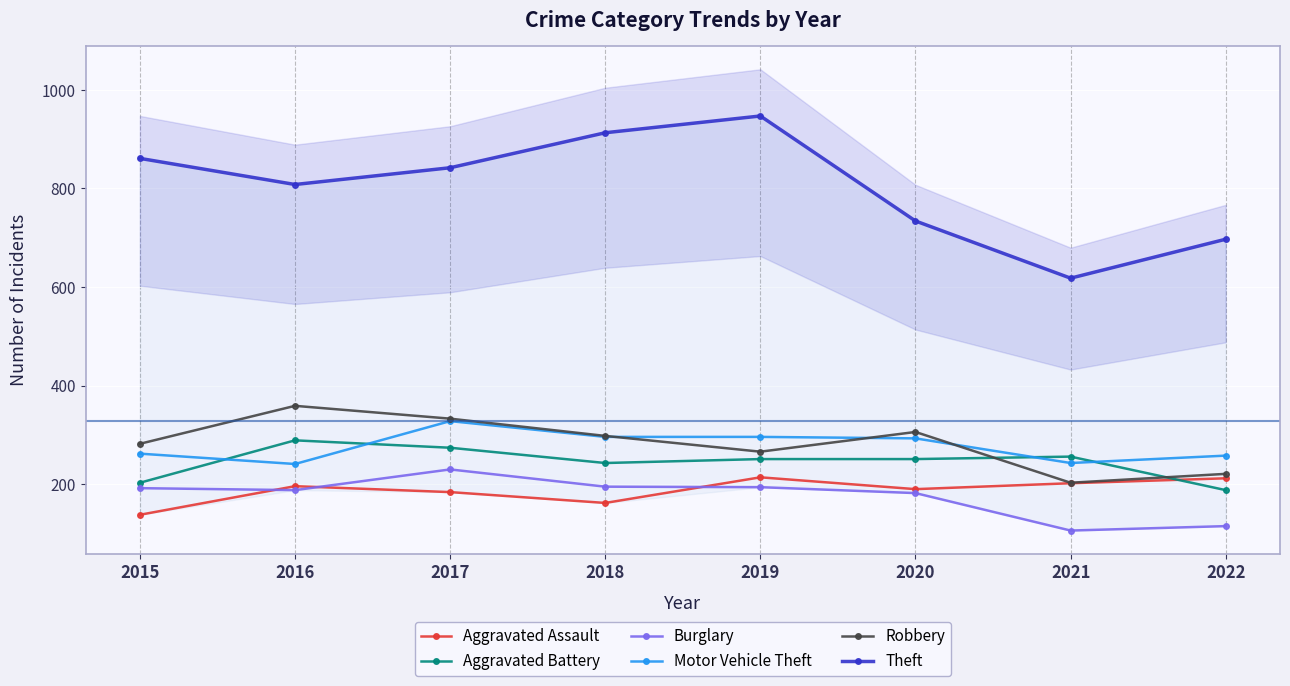

At which label does Burglary reach its minimum?

2021